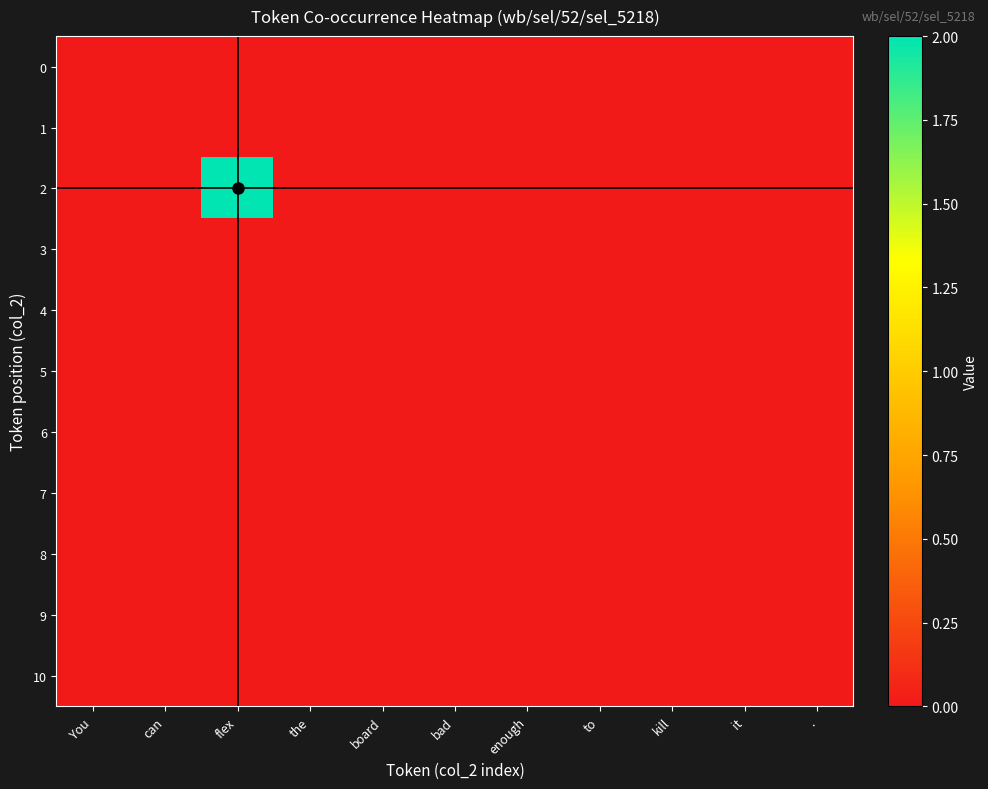

What is the greatest value displayed?

2